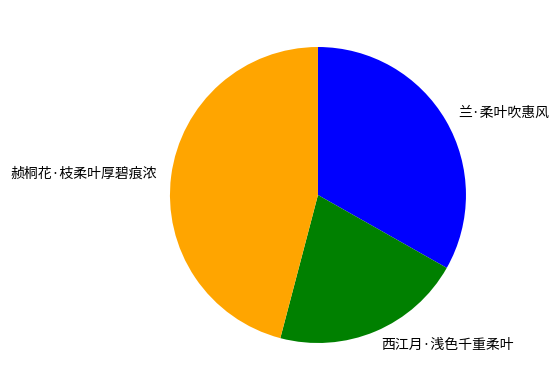

Which has a higher value, 兰·柔叶吹惠风 or 赪桐花·枝柔叶厚碧痕浓?

赪桐花·枝柔叶厚碧痕浓